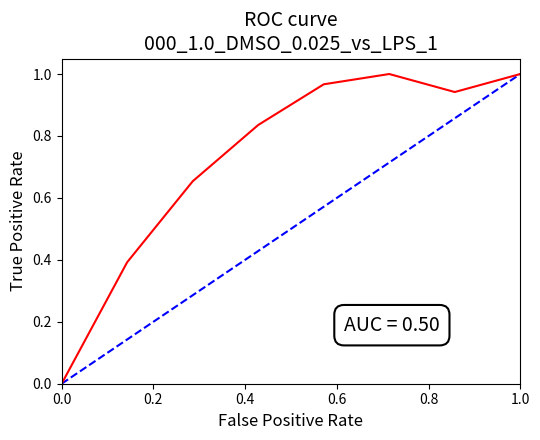

What is the value of the 7th point from the left?

0.9